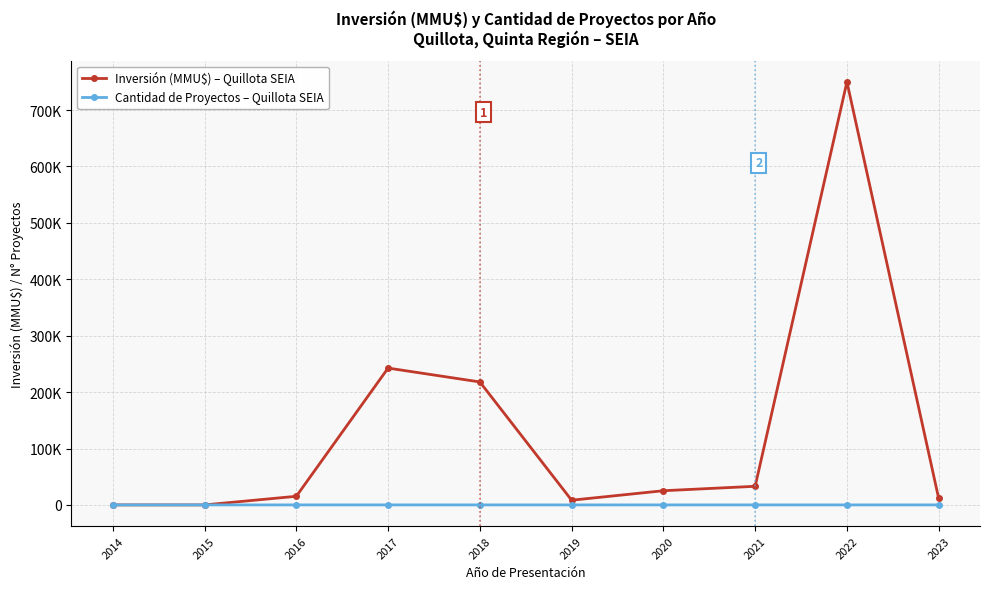

How many interior local peaks does the Inversión (MMU$) – Quillota SEIA series have?

2